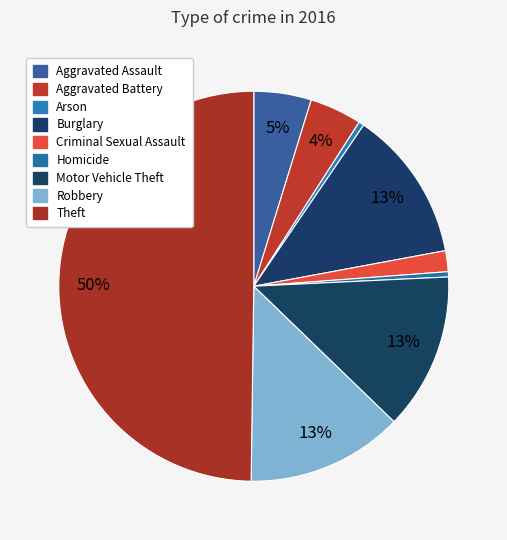

What percentage do Homicide and Robbery together represent?

13.4%